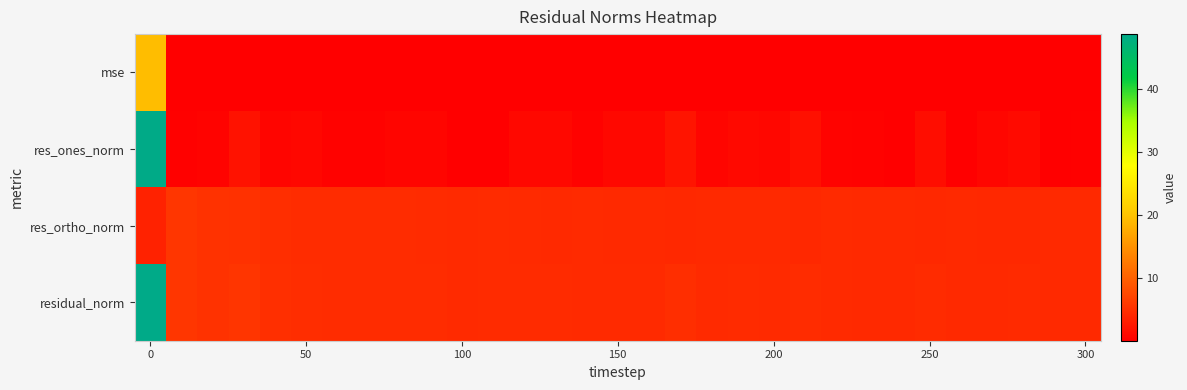

Which category has the lowest value across all series?

24